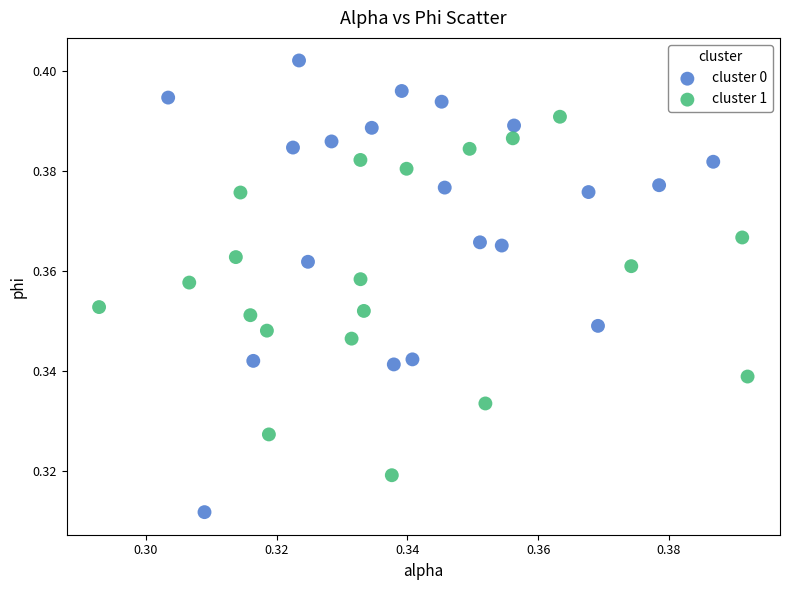

Which series reaches the maximum Y coordinate?

cluster 0